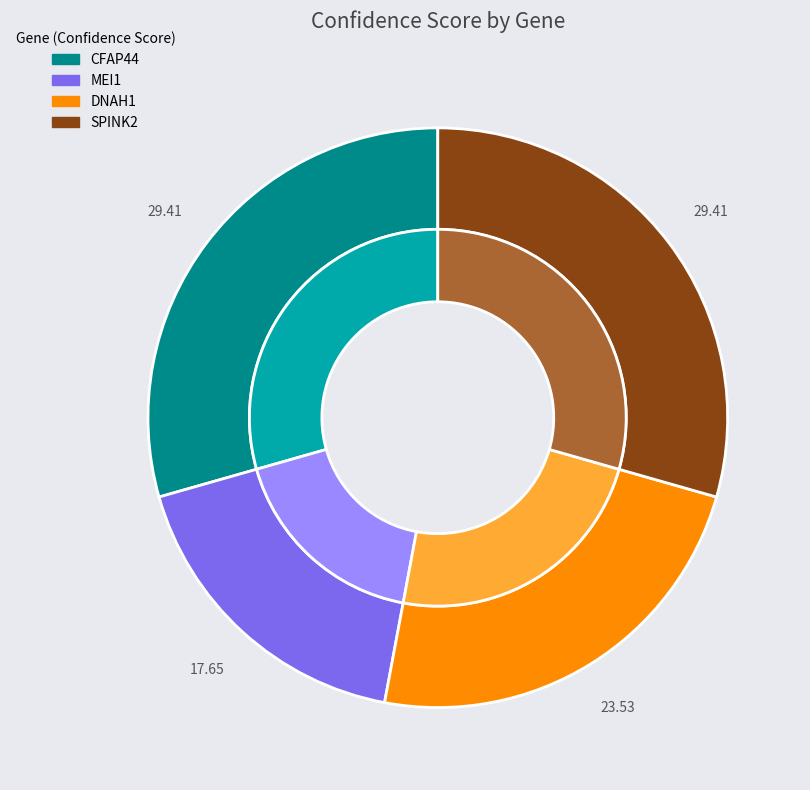

To the nearest percent, what is the combined percentage of MEI1 and CFAP44?

47%